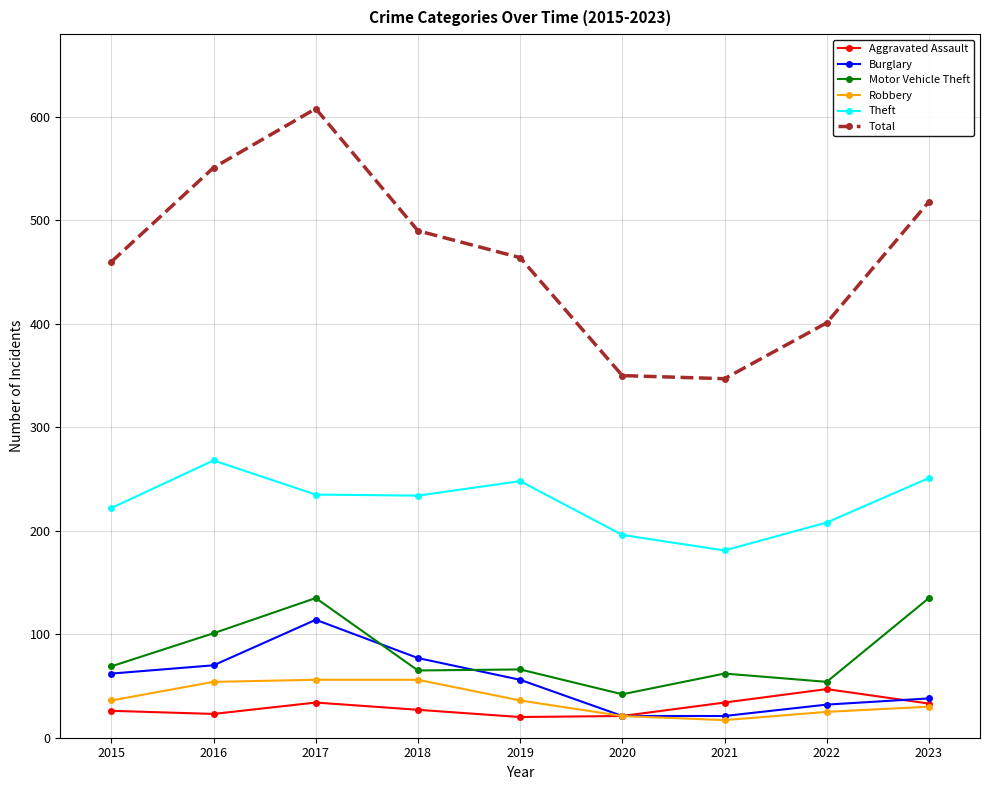

What is the difference between the maximum and minimum values in the Motor Vehicle Theft series?

93